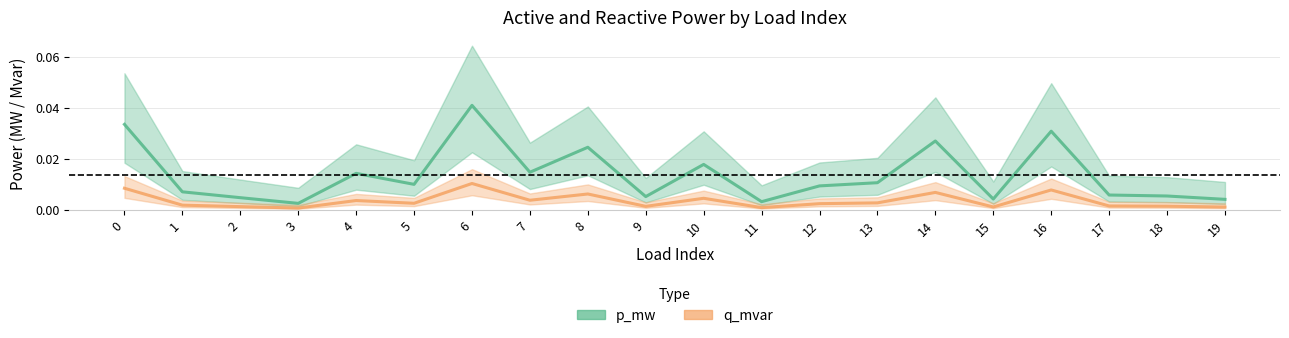

True or false: p_mw has a value of 0.0 at 6.

False